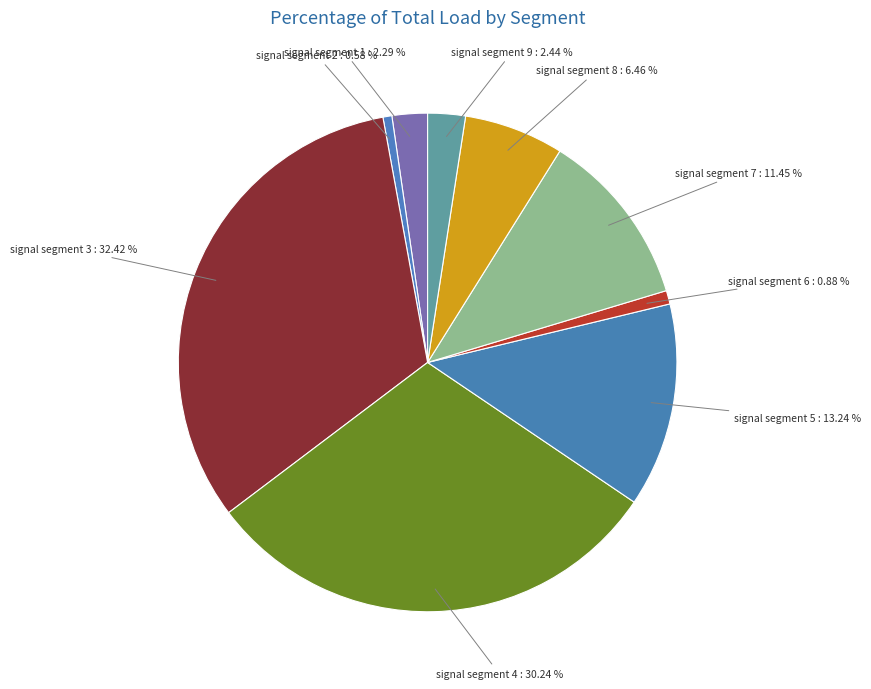

To the nearest percent, what portion does signal segment 3 represent?

32%